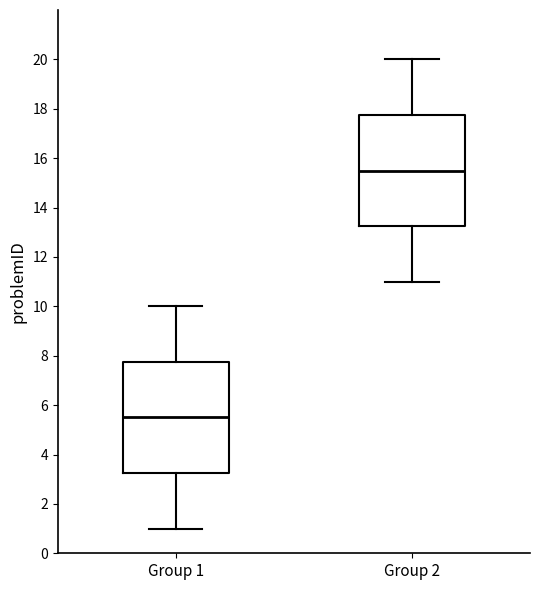

Which box has the highest median line?

Group 2